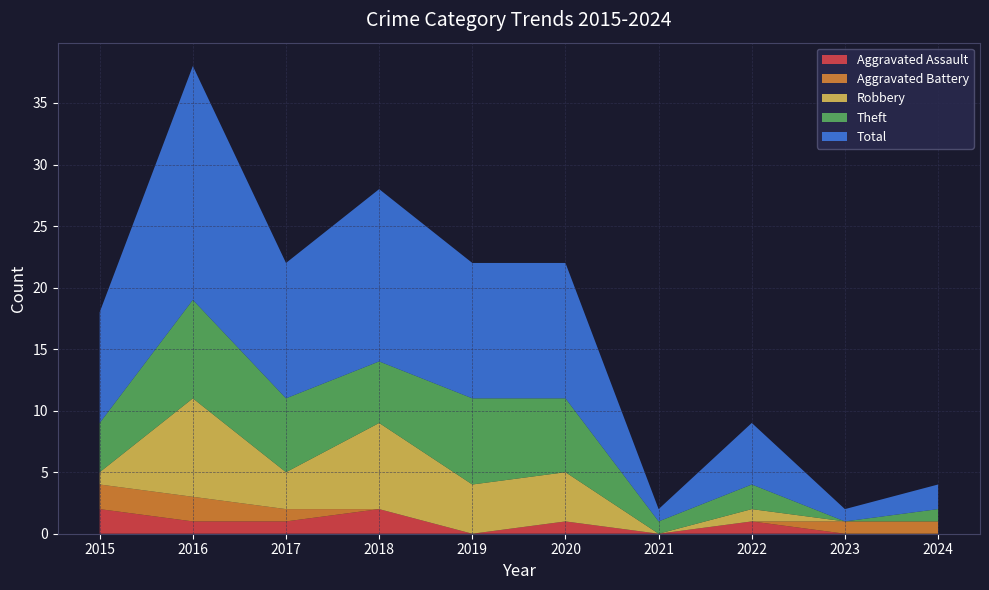

Reading left to right, transcribe all the data shown in this chart.

Aggravated Assault: 2	1	1	2	0	1	0	1	0	0
Aggravated Battery: 2	2	1	0	0	0	0	0	1	1
Robbery: 1	8	3	7	4	4	0	1	0	0
Theft: 4	8	6	5	7	6	1	2	0	1
Total: 9	19	11	14	11	11	1	5	1	2